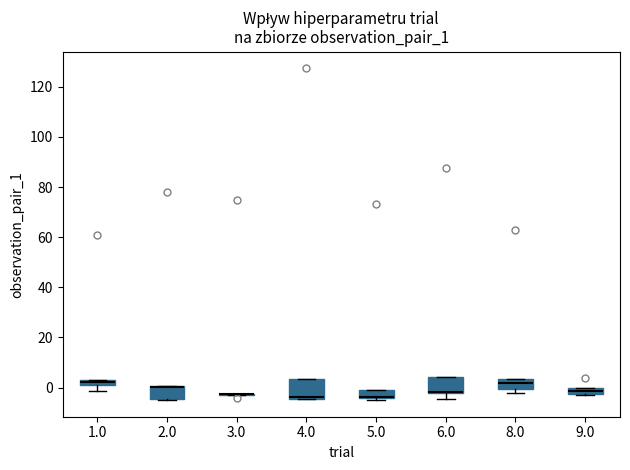

Where is the lower edge of the box at x = 9.0 on the y-axis? The values are not printed on the chart, so give them approximately, as read against the axis.

-2